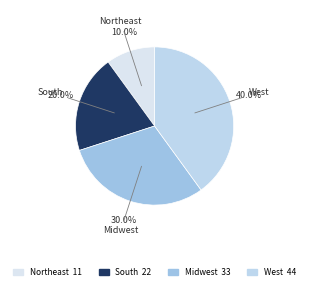

Does Northeast represent more than half of the total?

No